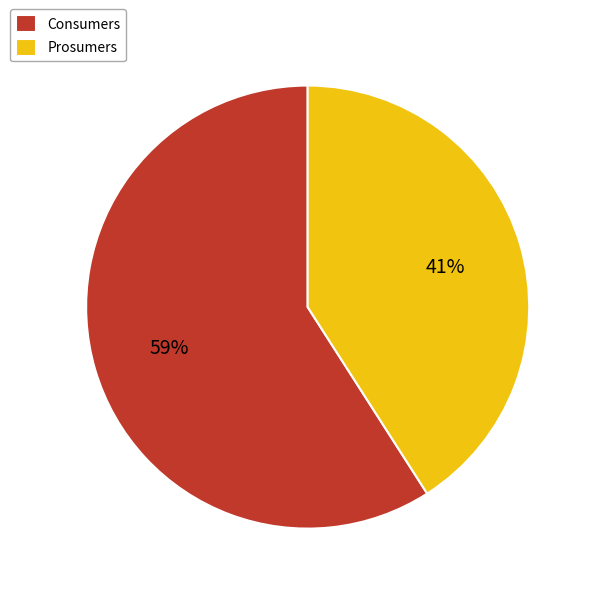

What is the smallest slice in the pie chart?

Prosumers